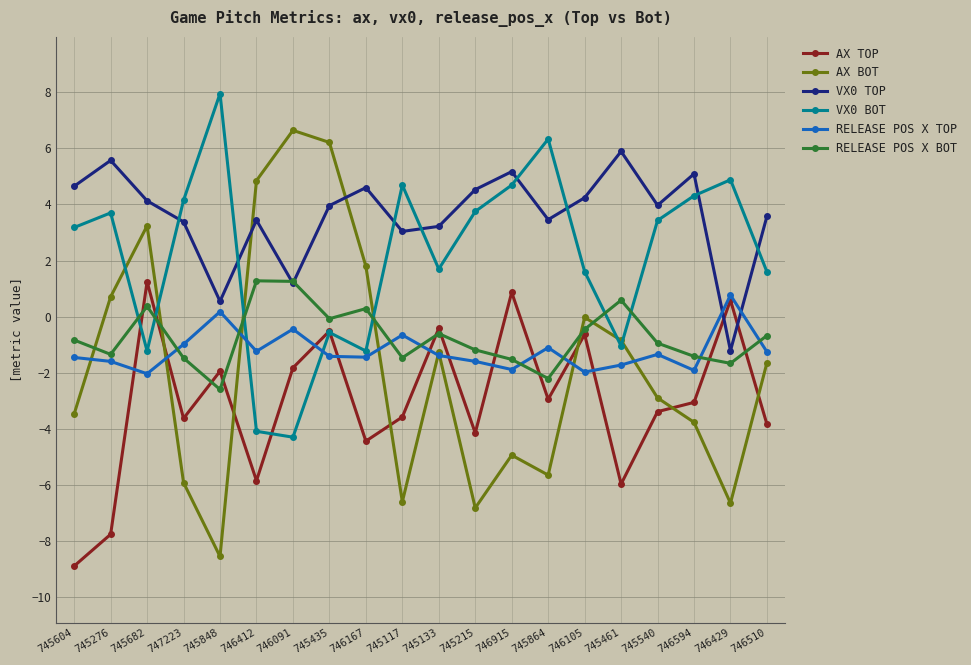

What is the difference between the highest and lowest values at 746091?

10.9